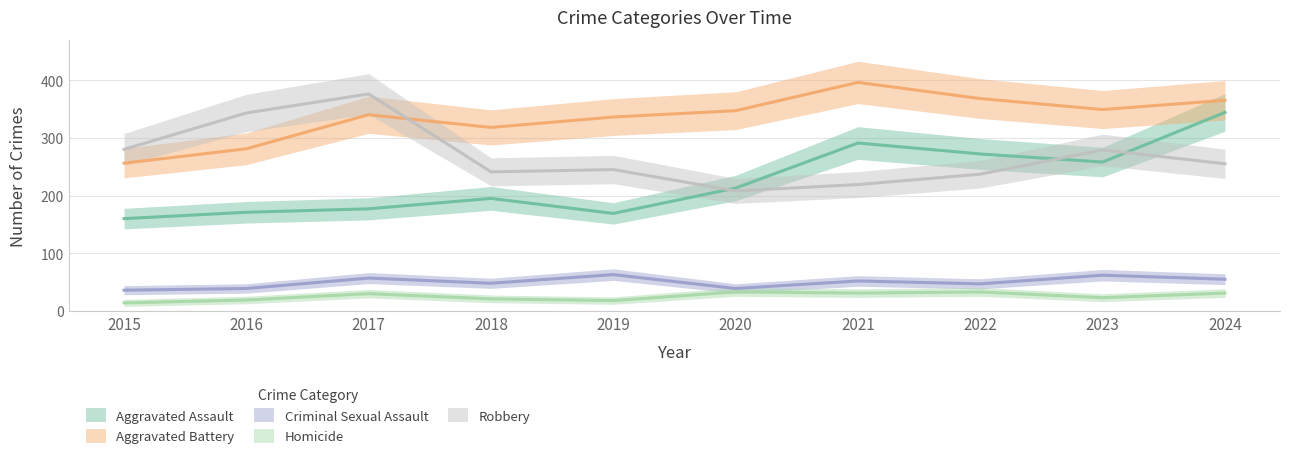

What is the value of the Aggravated Battery point at the 5th from the left?

336